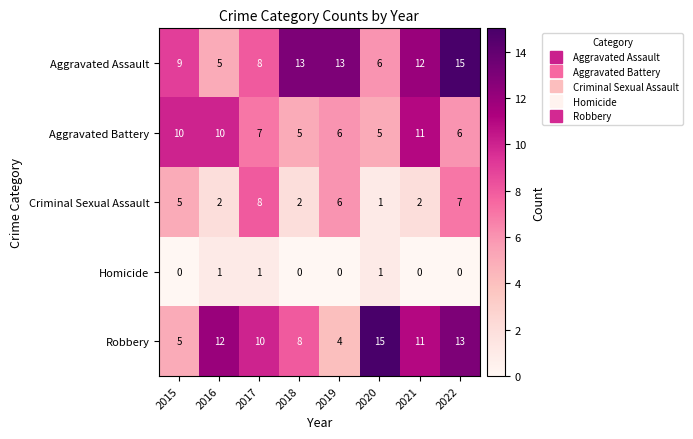

The value of Aggravated Battery at 2021 is 11. True or false?

True